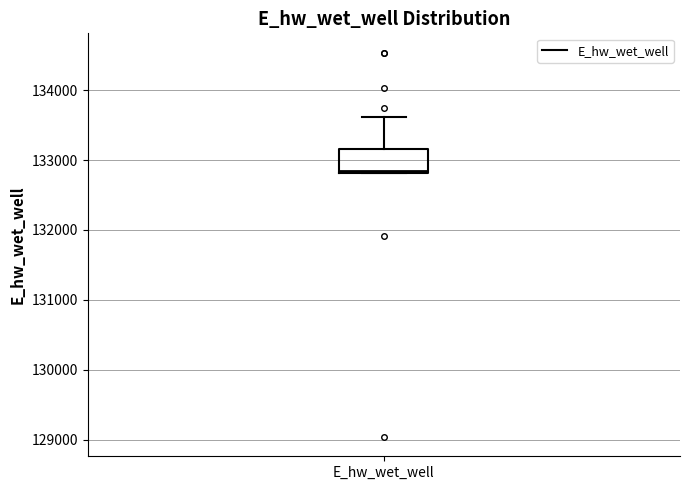

Read this box plot against the y-axis: the position of the median line, the range covered by the box, and the ends of both whiskers. The values are not printed on the chart, so give them approximately, as read against the axis.

median 132800, box 132800 to 133200, whiskers 132800 to 133600